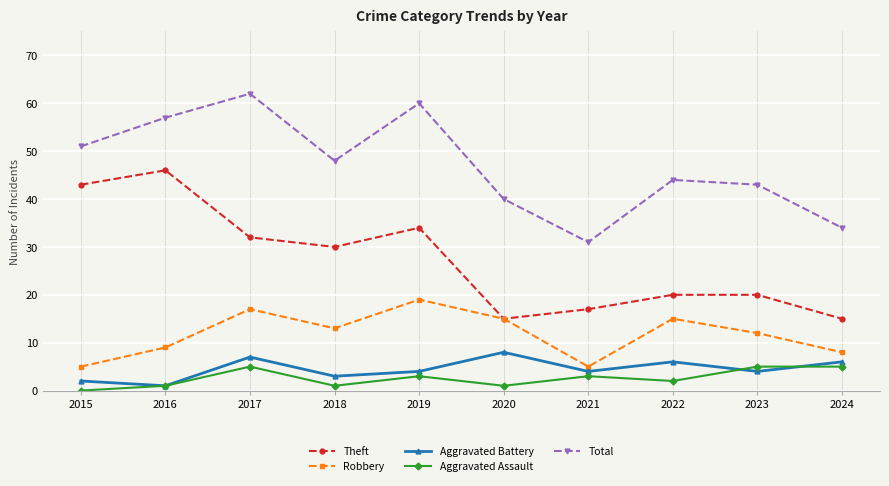

What is the sum of all Robbery values?

118